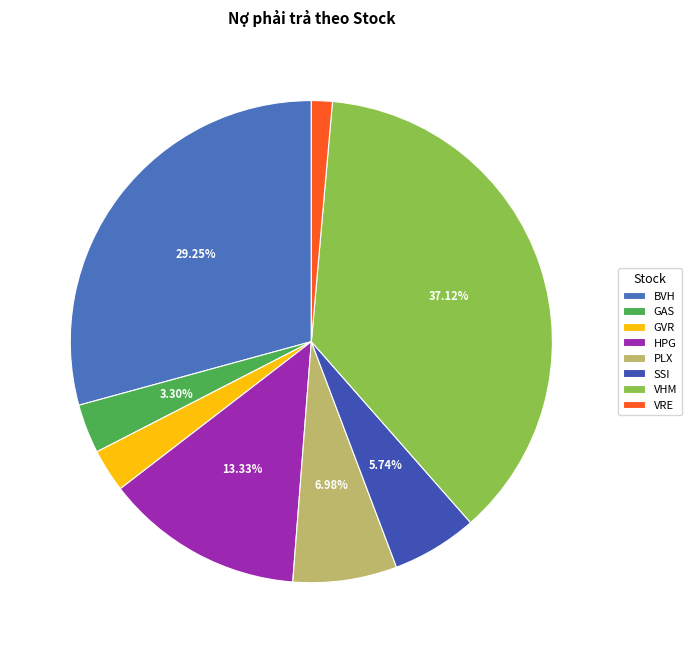

To the nearest percent, what is the average slice percentage?

12%